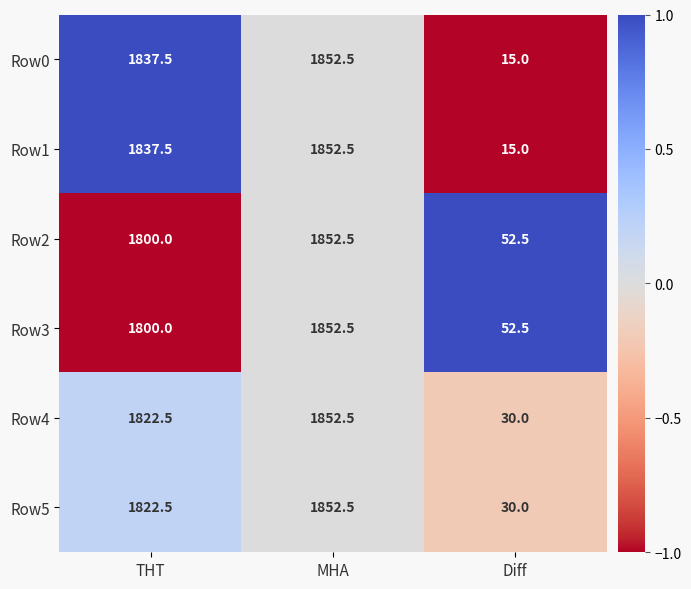

List the labels in order of Row4 value, largest first.

MHA, THT, Diff